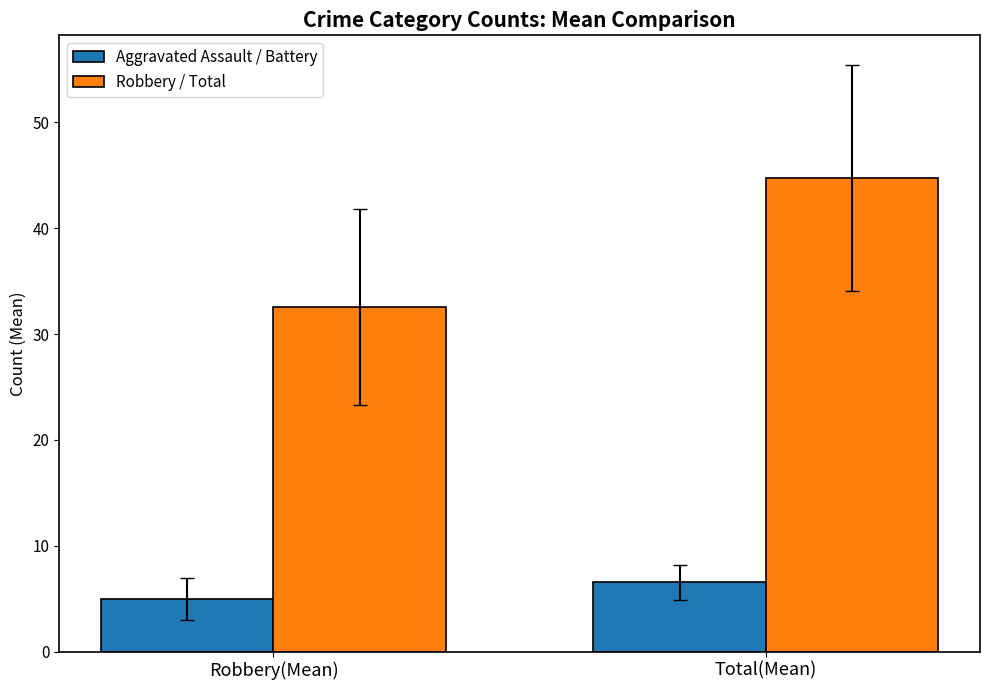

How many data points in Aggravated Assault / Battery are less than 6?

1